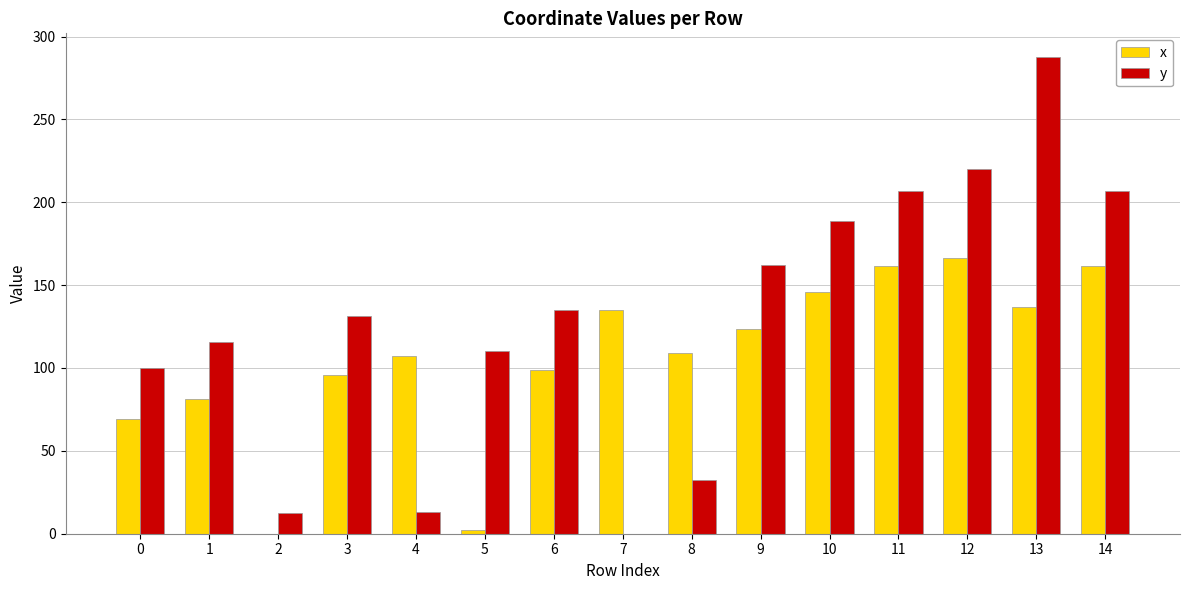

At which category is the sum across all series the highest?

13